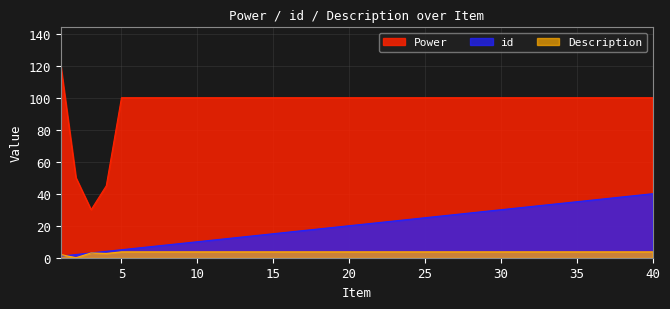

True or false: id has more than 1 points higher than both neighbors.

False